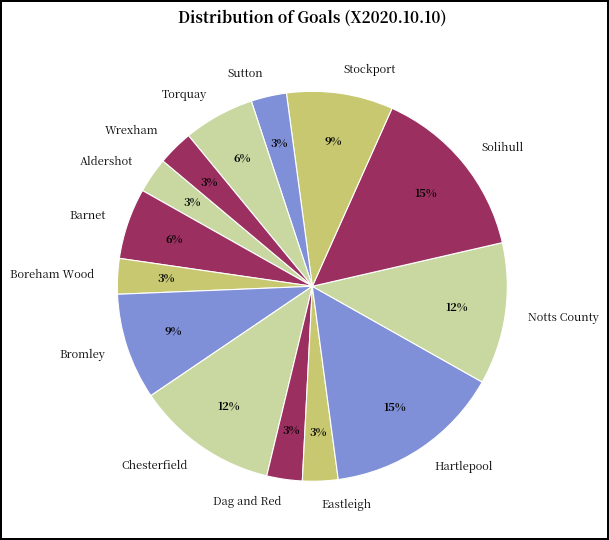

Does Barnet account for over 50% of the chart?

No